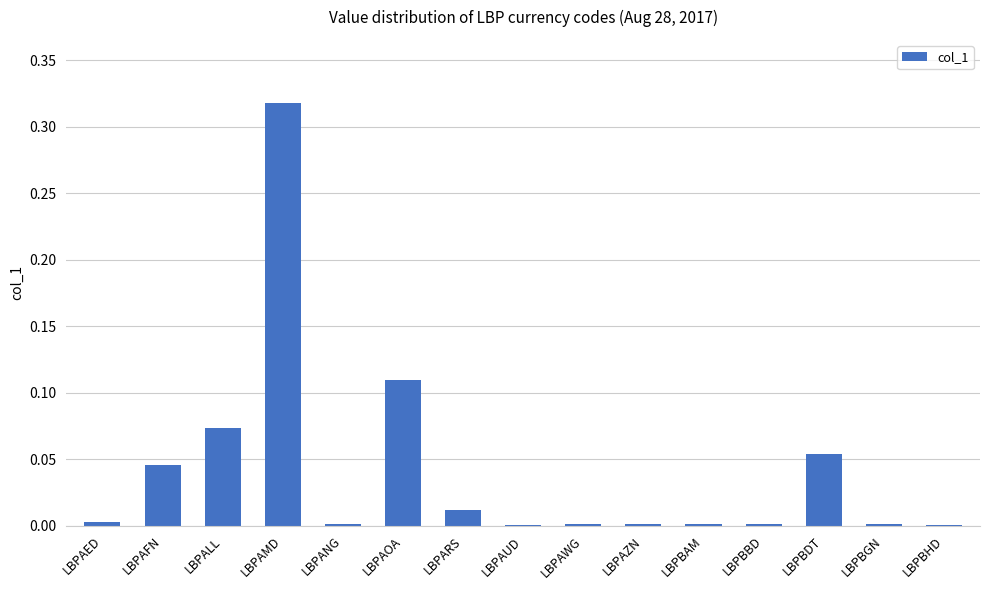

At which category does the chart reach its peak across all series?

LBPAMD